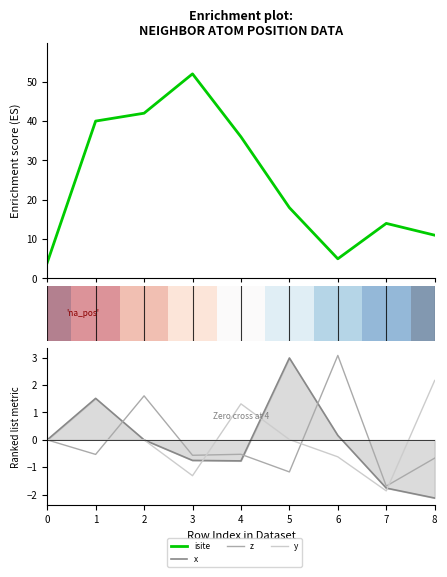

How many interior local valleys does the x series have?

1